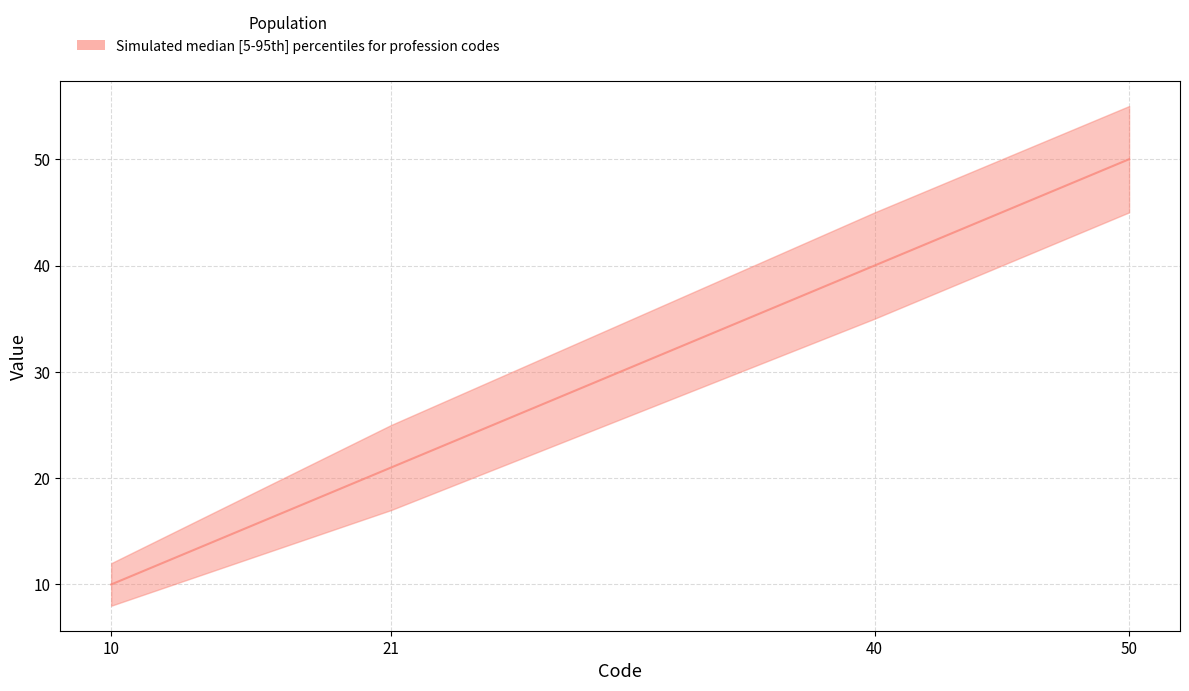

Which series has the largest total across all categories?

upper